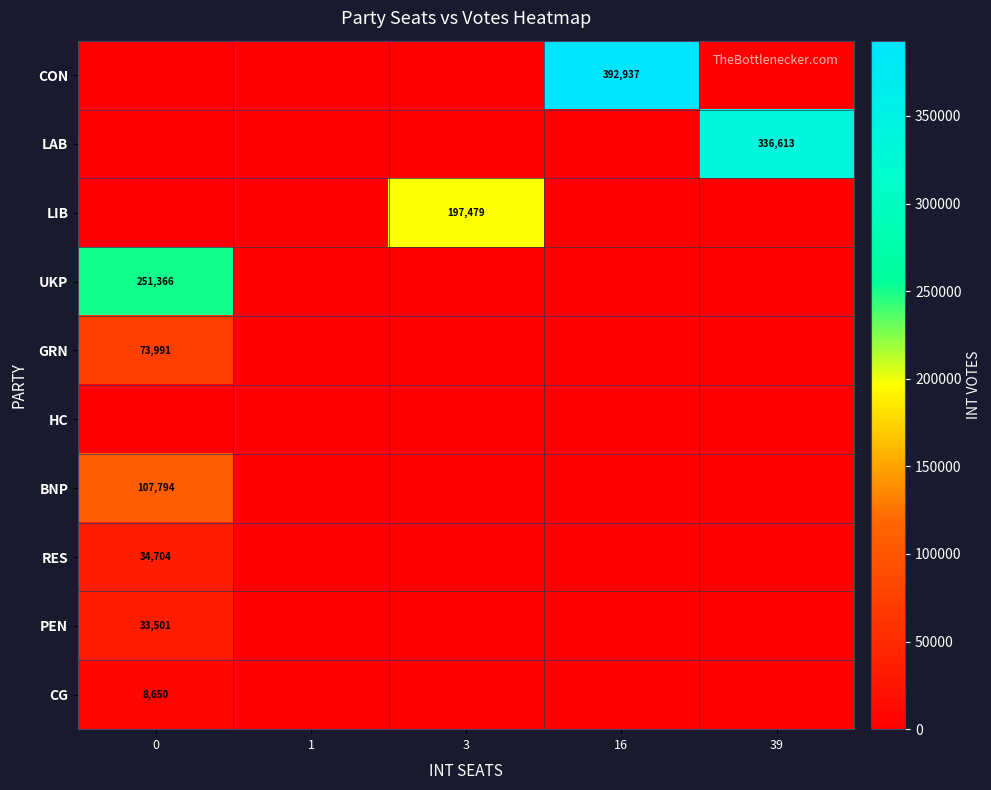

True or false: CG has a value of 4977 at 0.

False